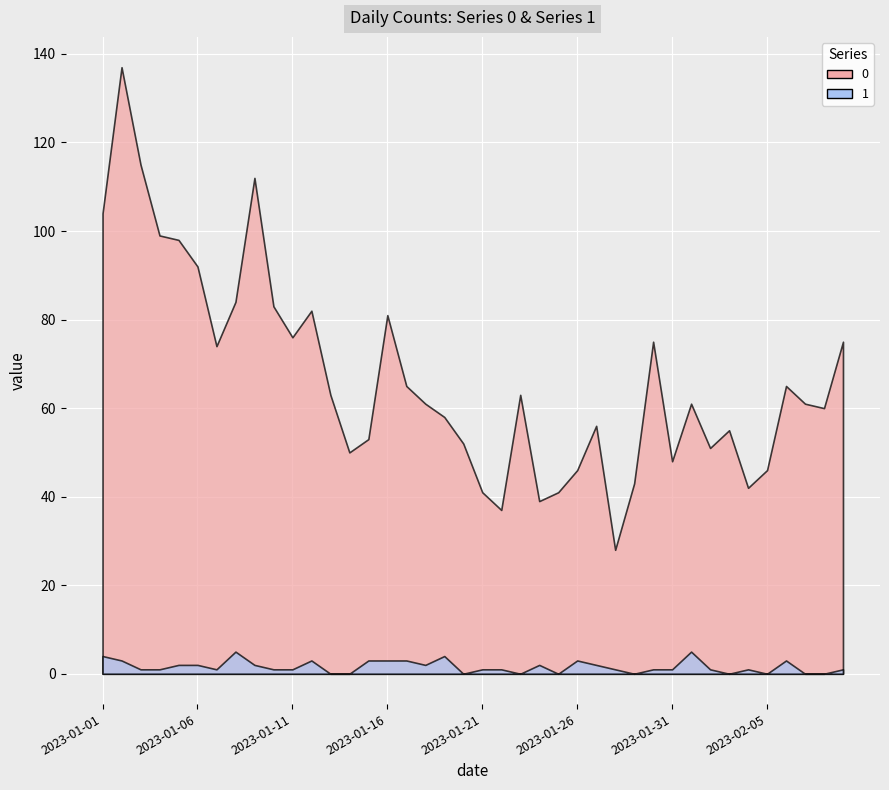

How many lines are shown in the chart?

2